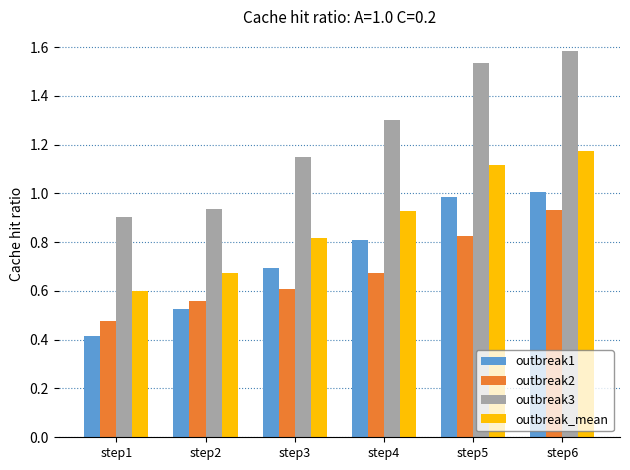

Where is outbreak3 nearest to the value 1?

step2